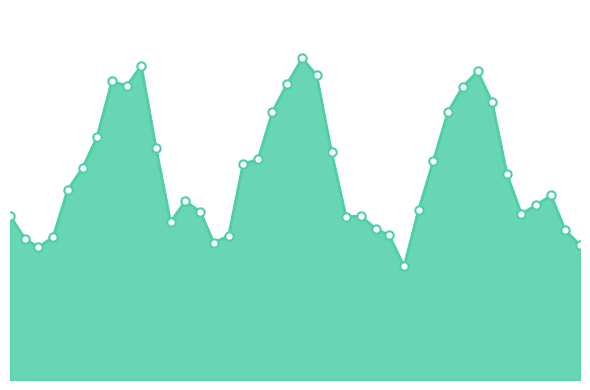

What is the greatest value displayed?

3914292